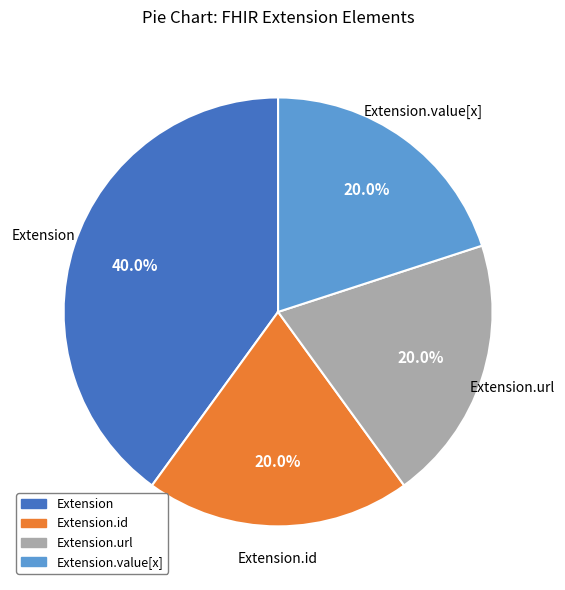

Does any single category account for the majority?

No